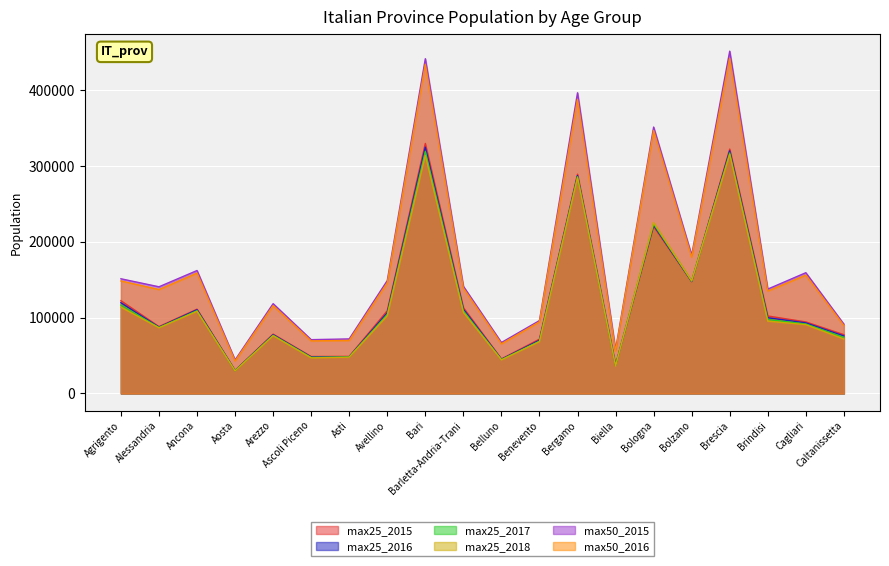

What is the label of the 3rd point from the right?

Brindisi